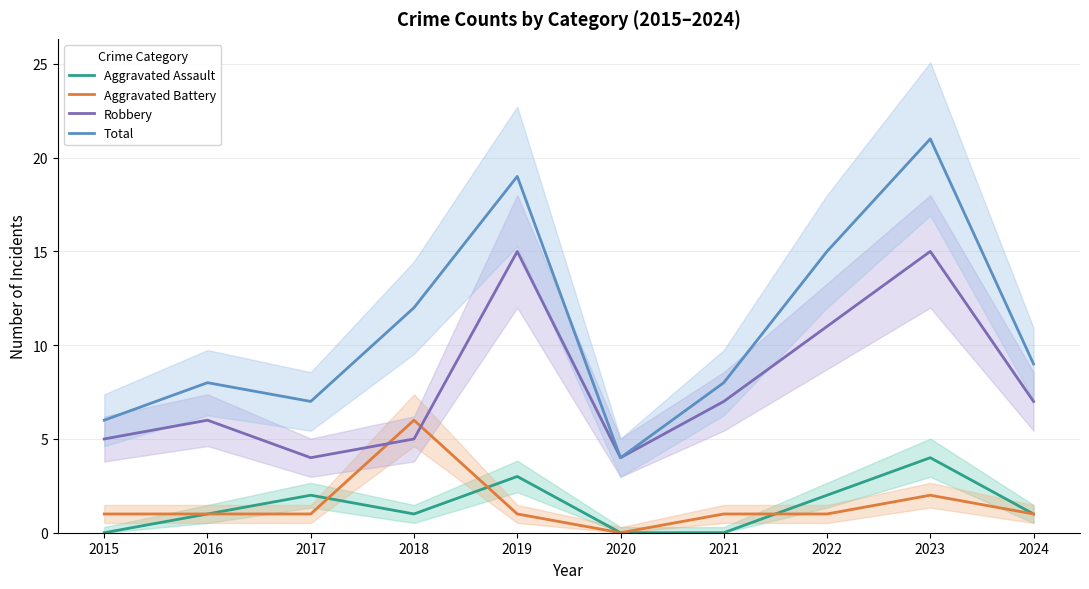

What is the value of the Total point at the 5th from the left?

19